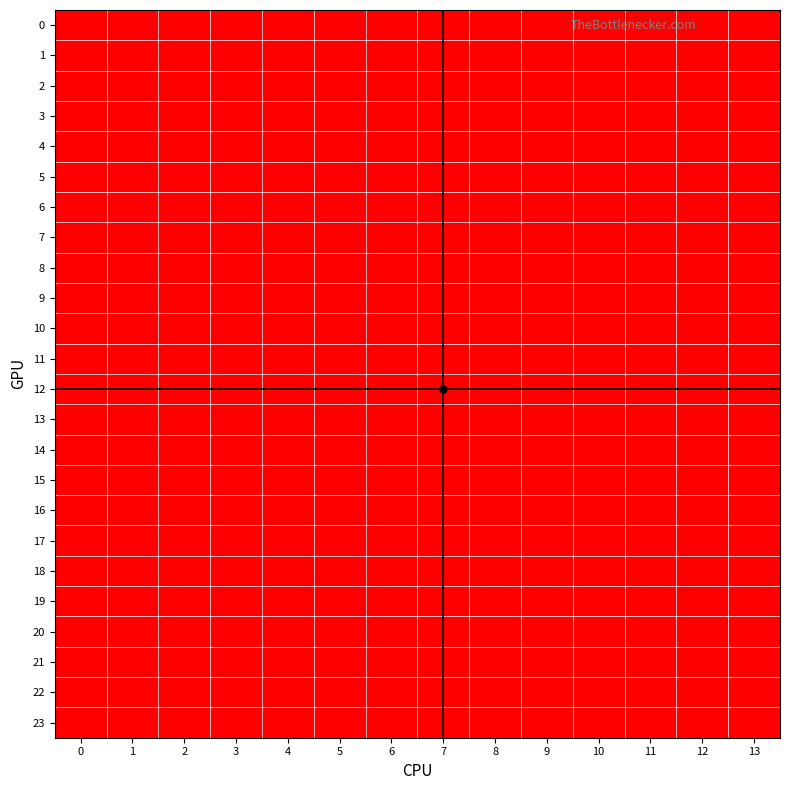

Reading left to right, what are all the values shown in this chart?

0: 0=2	1=2	2=2	3=1	4=1	5=1	6=2	7=1	8=2	9=2	10=2	11=1	12=2	13=2
1: 0=2	1=2	2=2	3=1	4=1	5=1	6=2	7=1	8=2	9=2	10=2	11=1	12=2	13=2
2: 0=2	1=2	2=2	3=1	4=1	5=1	6=2	7=1	8=2	9=2	10=2	11=1	12=2	13=2
3: 0=2	1=2	2=2	3=1	4=1	5=1	6=2	7=1	8=2	9=2	10=2	11=1	12=2	13=2
4: 0=2	1=2	2=2	3=1	4=1	5=1	6=2	7=1	8=2	9=2	10=2	11=1	12=2	13=2
5: 0=2	1=2	2=2	3=1	4=1	5=1	6=2	7=1	8=2	9=2	10=2	11=1	12=2	13=2
6: 0=2	1=2	2=2	3=1	4=1	5=1	6=2	7=1	8=2	9=2	10=2	11=1	12=2	13=2
7: 0=2	1=2	2=2	3=1	4=1	5=1	6=2	7=1	8=2	9=2	10=2	11=1	12=2	13=2
8: 0=2	1=2	2=2	3=1	4=1	5=1	6=2	7=1	8=2	9=2	10=2	11=1	12=2	13=2
9: 0=2	1=2	2=2	3=1	4=1	5=1	6=2	7=1	8=2	9=2	10=2	11=1	12=2	13=2
10: 0=2	1=2	2=2	3=1	4=1	5=1	6=2	7=1	8=2	9=2	10=2	11=1	12=2	13=2
11: 0=2	1=2	2=2	3=1	4=1	5=1	6=2	7=1	8=2	9=2	10=2	11=1	12=2	13=2
12: 0=2	1=2	2=2	3=1	4=1	5=1	6=2	7=1	8=2	9=2	10=2	11=1	12=2	13=2
13: 0=2	1=2	2=2	3=1	4=1	5=1	6=2	7=1	8=2	9=2	10=2	11=1	12=2	13=2
14: 0=2	1=2	2=2	3=1	4=1	5=1	6=2	7=1	8=2	9=2	10=2	11=1	12=2	13=2
15: 0=2	1=2	2=2	3=1	4=1	5=1	6=2	7=1	8=2	9=2	10=2	11=1	12=2	13=2
16: 0=2	1=2	2=2	3=1	4=1	5=1	6=2	7=1	8=2	9=2	10=2	11=1	12=2	13=2
17: 0=2	1=2	2=2	3=1	4=1	5=1	6=2	7=1	8=2	9=2	10=2	11=1	12=2	13=2
18: 0=2	1=2	2=2	3=1	4=1	5=1	6=2	7=1	8=2	9=2	10=2	11=1	12=2	13=2
19: 0=2	1=2	2=2	3=1	4=1	5=1	6=2	7=1	8=2	9=2	10=2	11=1	12=2	13=2
20: 0=2	1=2	2=2	3=1	4=1	5=1	6=2	7=1	8=2	9=2	10=2	11=1	12=2	13=2
21: 0=2	1=2	2=2	3=1	4=1	5=1	6=2	7=1	8=2	9=2	10=2	11=1	12=2	13=2
22: 0=2	1=2	2=2	3=1	4=1	5=1	6=2	7=1	8=2	9=2	10=2	11=1	12=2	13=2
23: 0=2	1=2	2=2	3=1	4=1	5=1	6=2	7=1	8=2	9=2	10=2	11=1	12=2	13=2